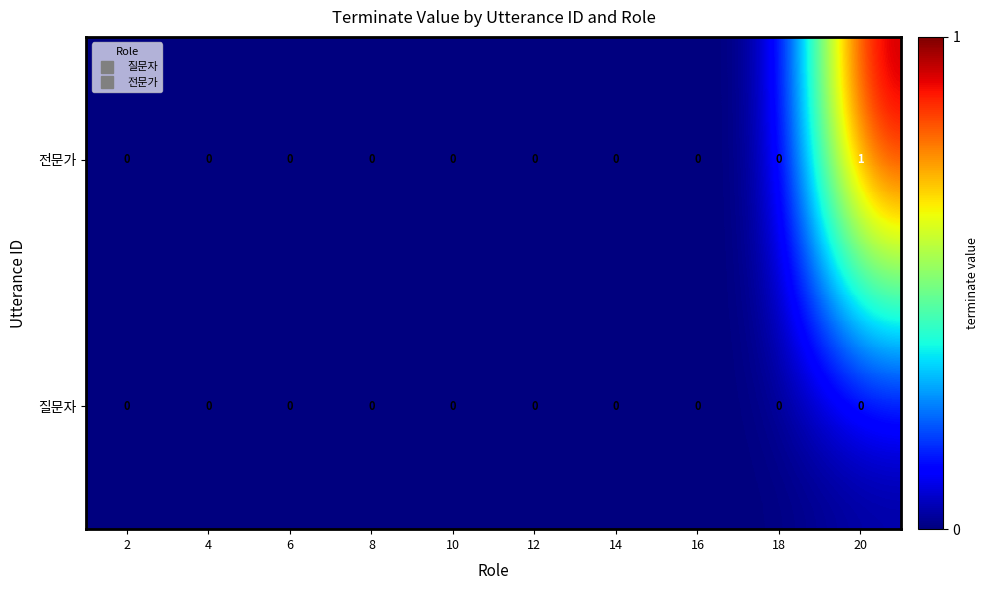

What is the difference between the highest and lowest values at 20?

1